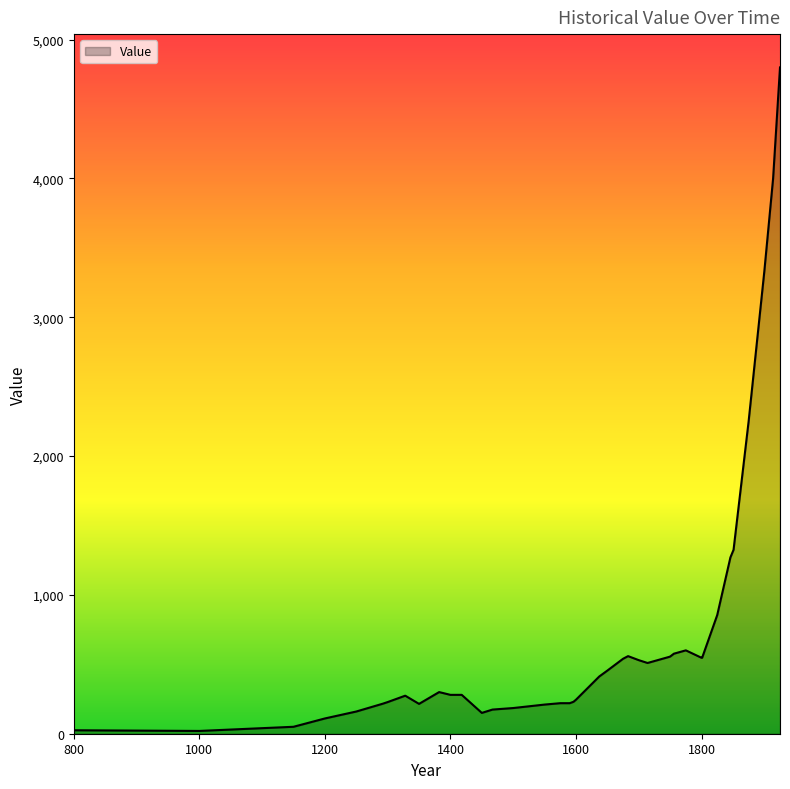

What is the greatest value displayed?

4800.0